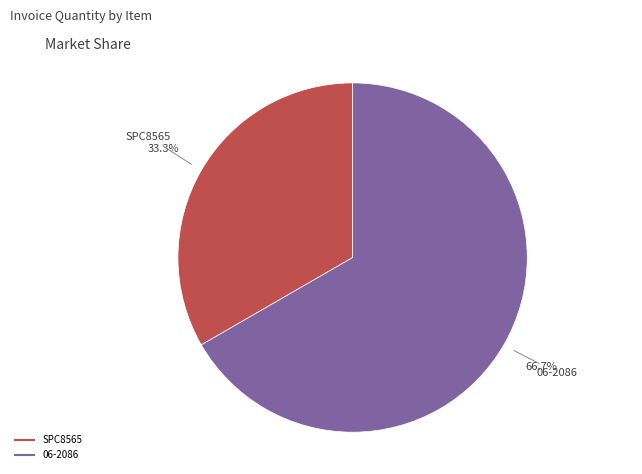

To the nearest percent, what is the combined percentage of 06-2086 and SPC8565?

100%